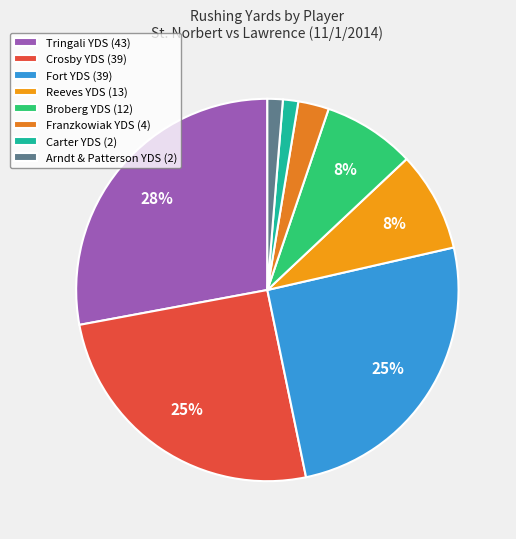

Which slice is the largest?

Tringali YDS (43)